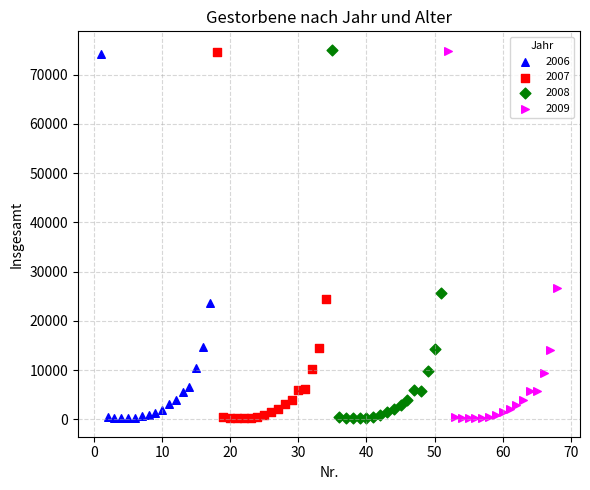

Which series has the largest Y range (max minus min)?

2008